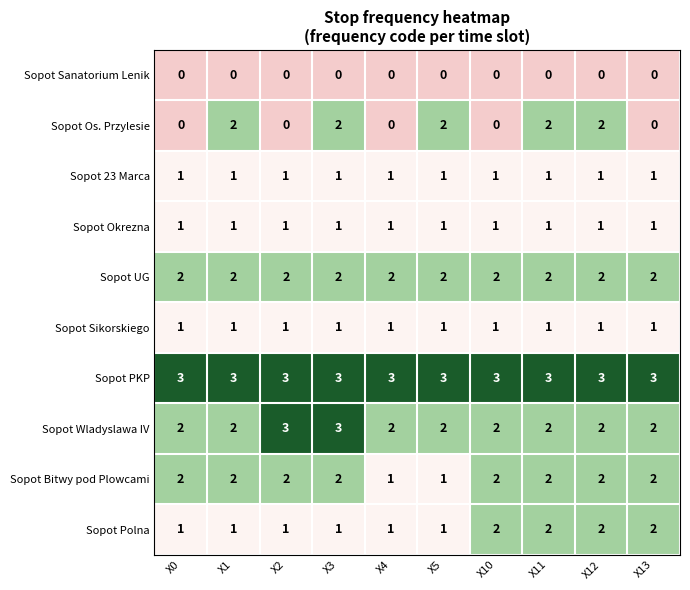

What is the greatest value displayed?

3